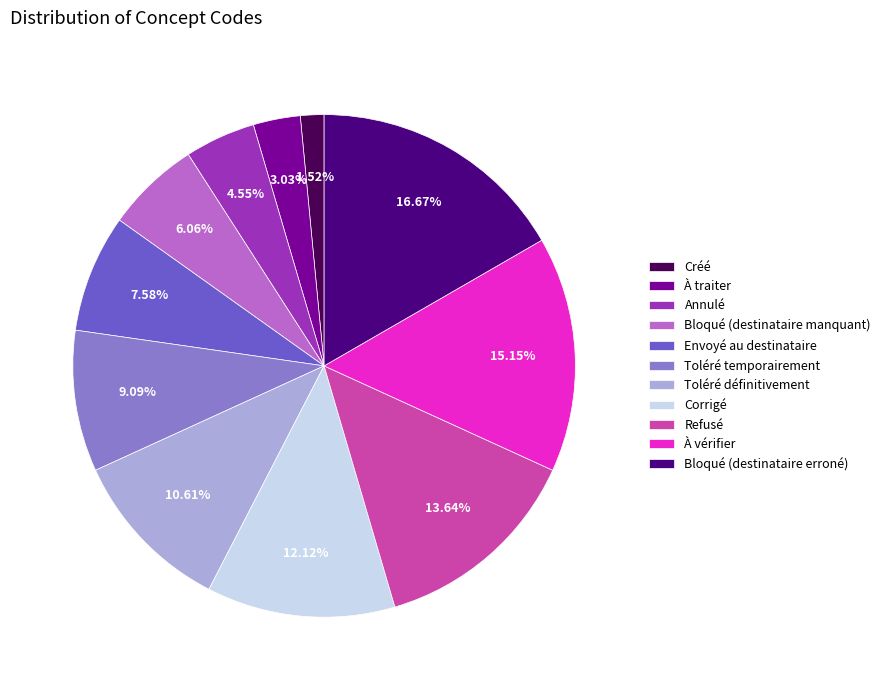

What is the total percentage of Envoyé au destinataire and Bloqué (destinataire erroné)?

24.2%